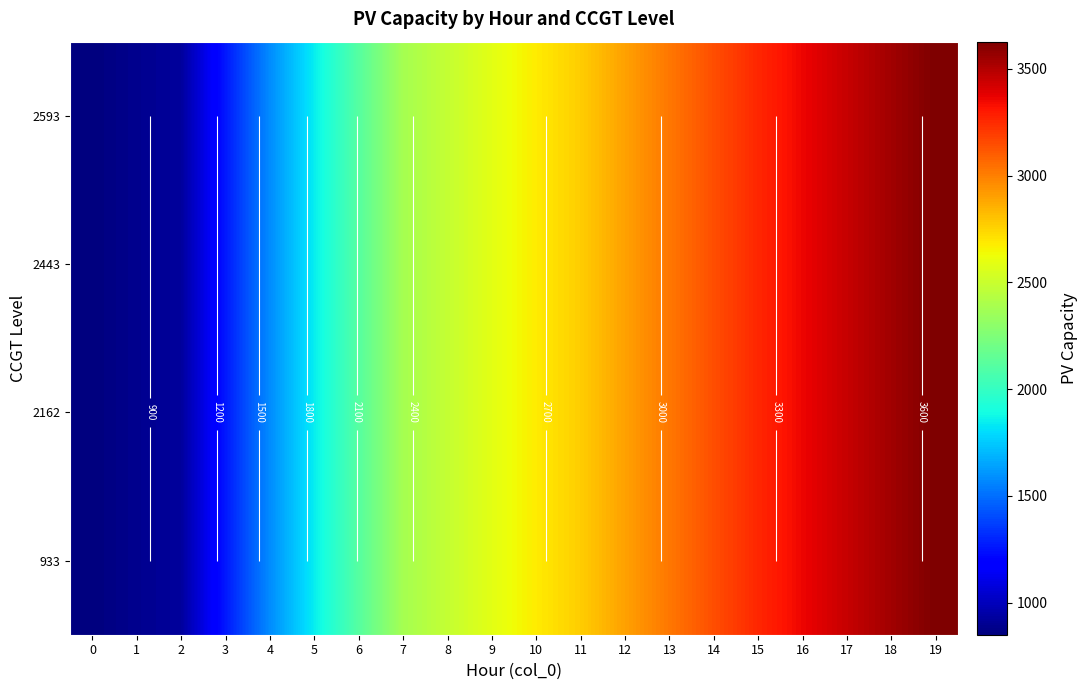

How many values in the 2443 series are below 2681?

10